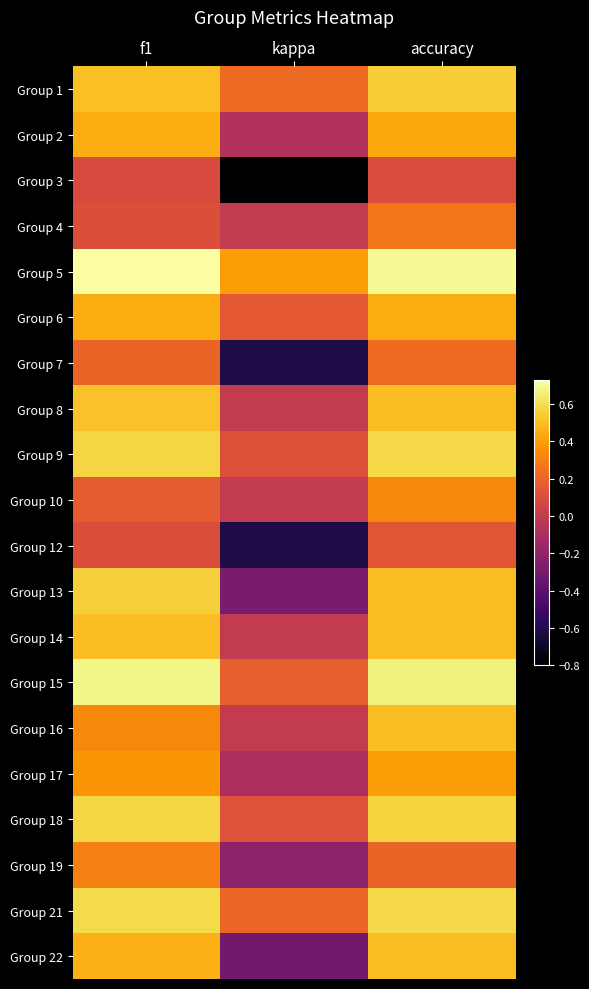

At which category is the sum across all series the highest?

accuracy